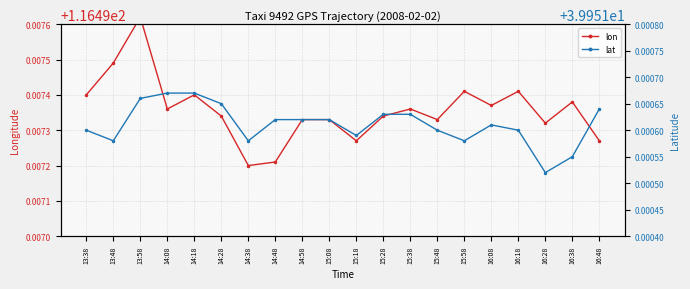

Reading left to right, what are all the values shown in this chart?

lon: 116.5	116.5	116.5	116.5	116.5	116.5	116.5	116.5	116.5	116.5	116.5	116.5	116.5	116.5	116.5	116.5	116.5	116.5	116.5	116.5
lat: 40.0	40.0	40.0	40.0	40.0	40.0	40.0	40.0	40.0	40.0	40.0	40.0	40.0	40.0	40.0	40.0	40.0	40.0	40.0	40.0